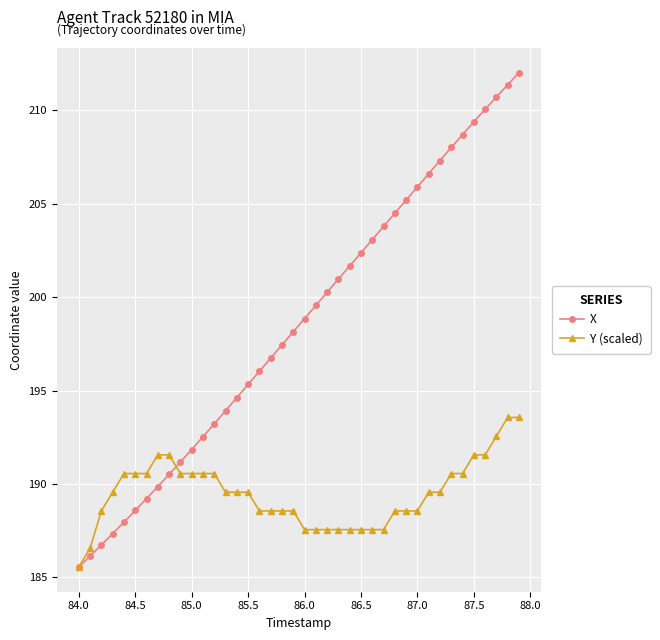

What is the minimum value shown in the chart?

185.6